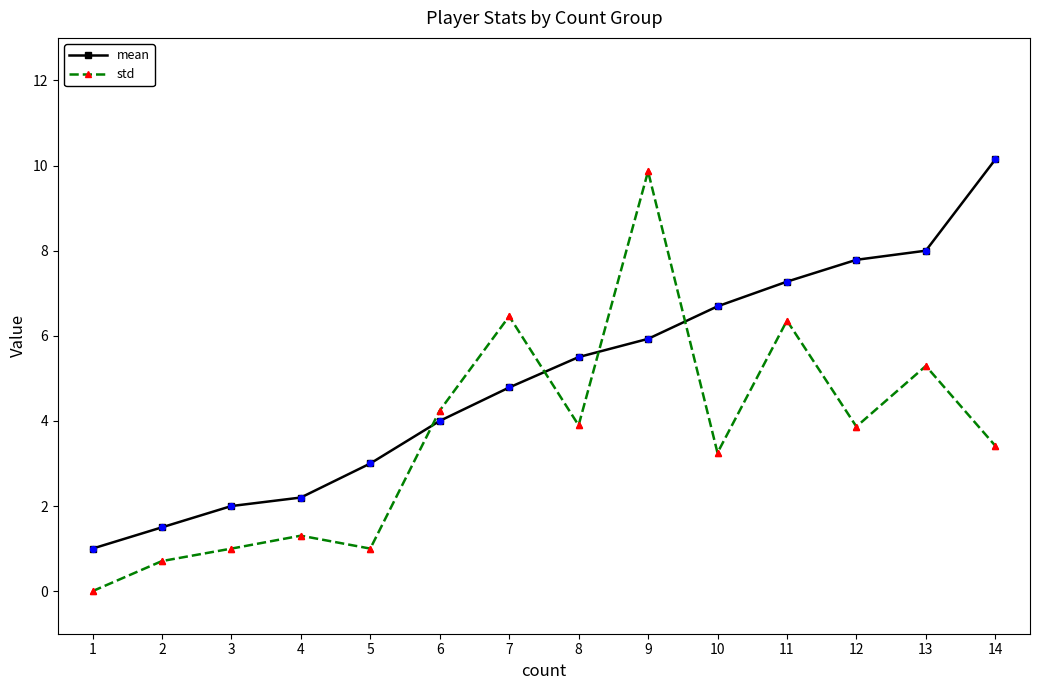

What is the total value across all series at 5?

4.0